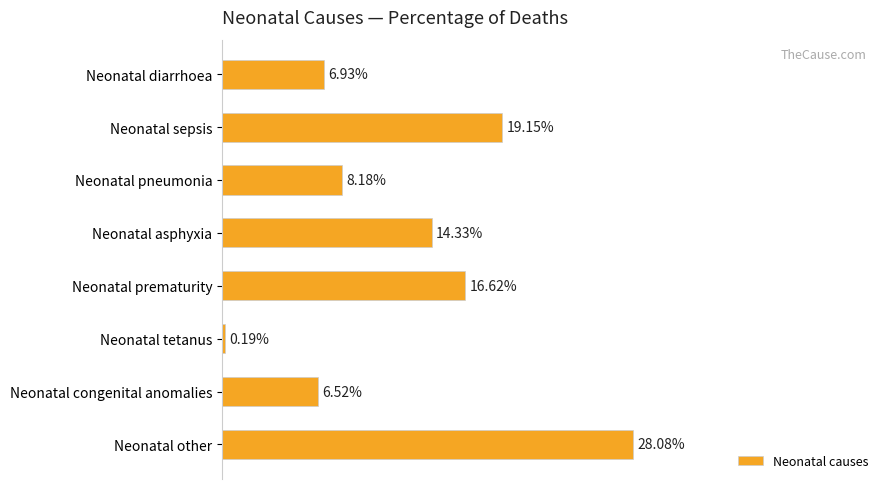

Does the chart contain any negative values?

No